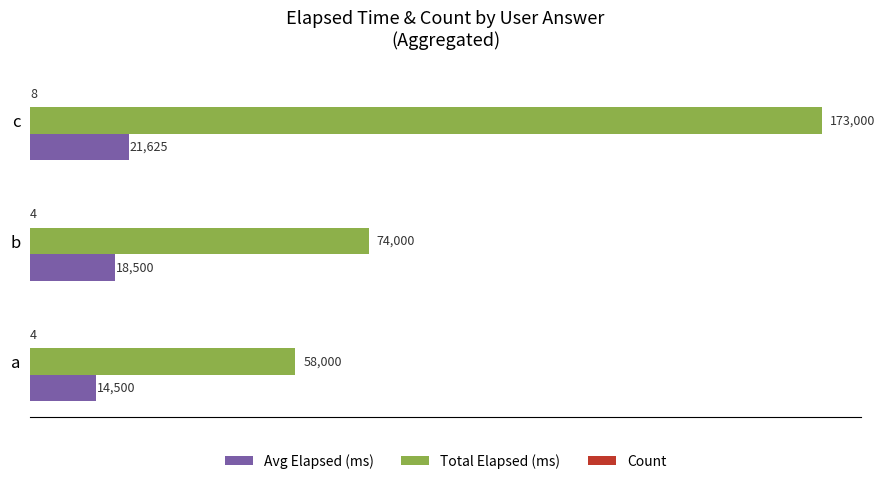

What is the total value across all series at c?

194633